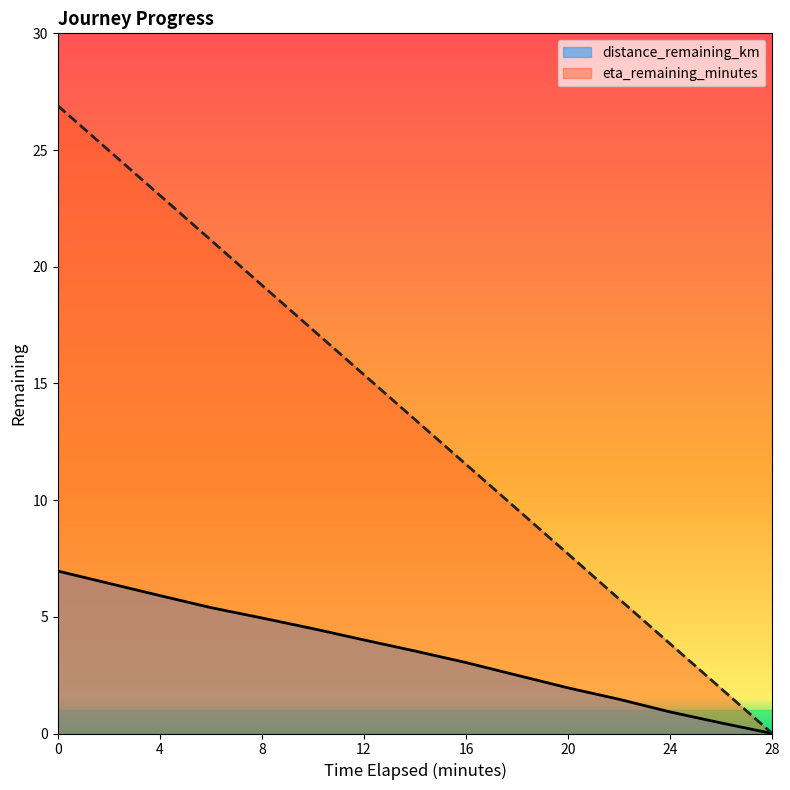

How many lines are shown in the chart?

2